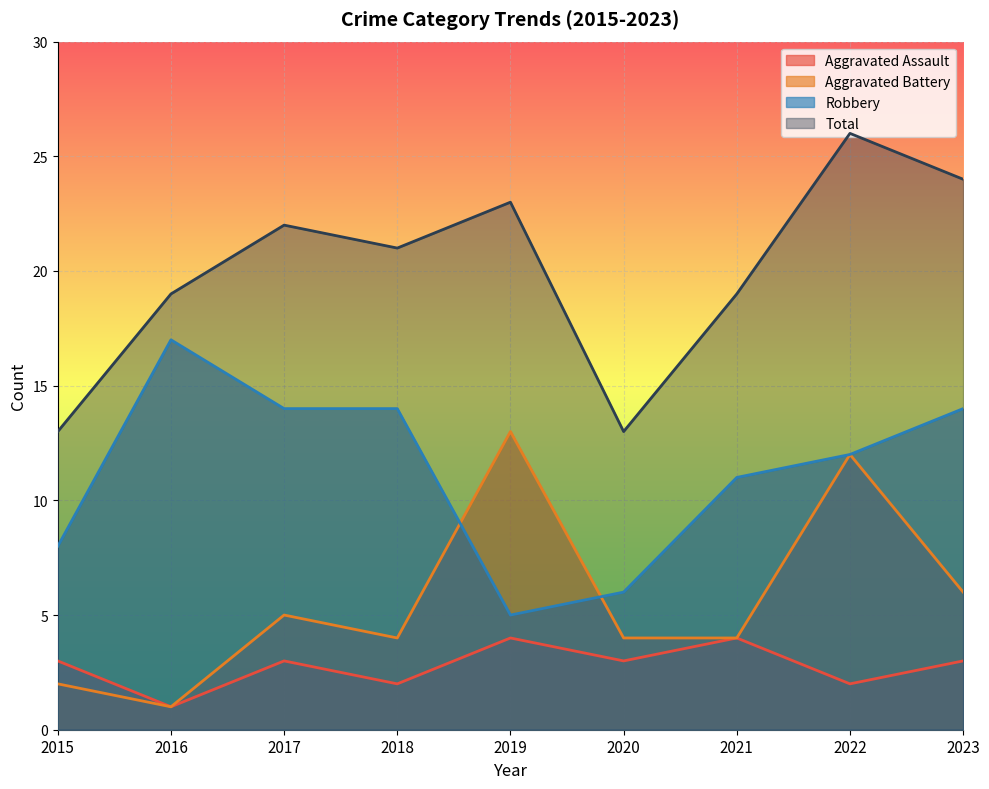

What is the maximum value shown in the chart?

26